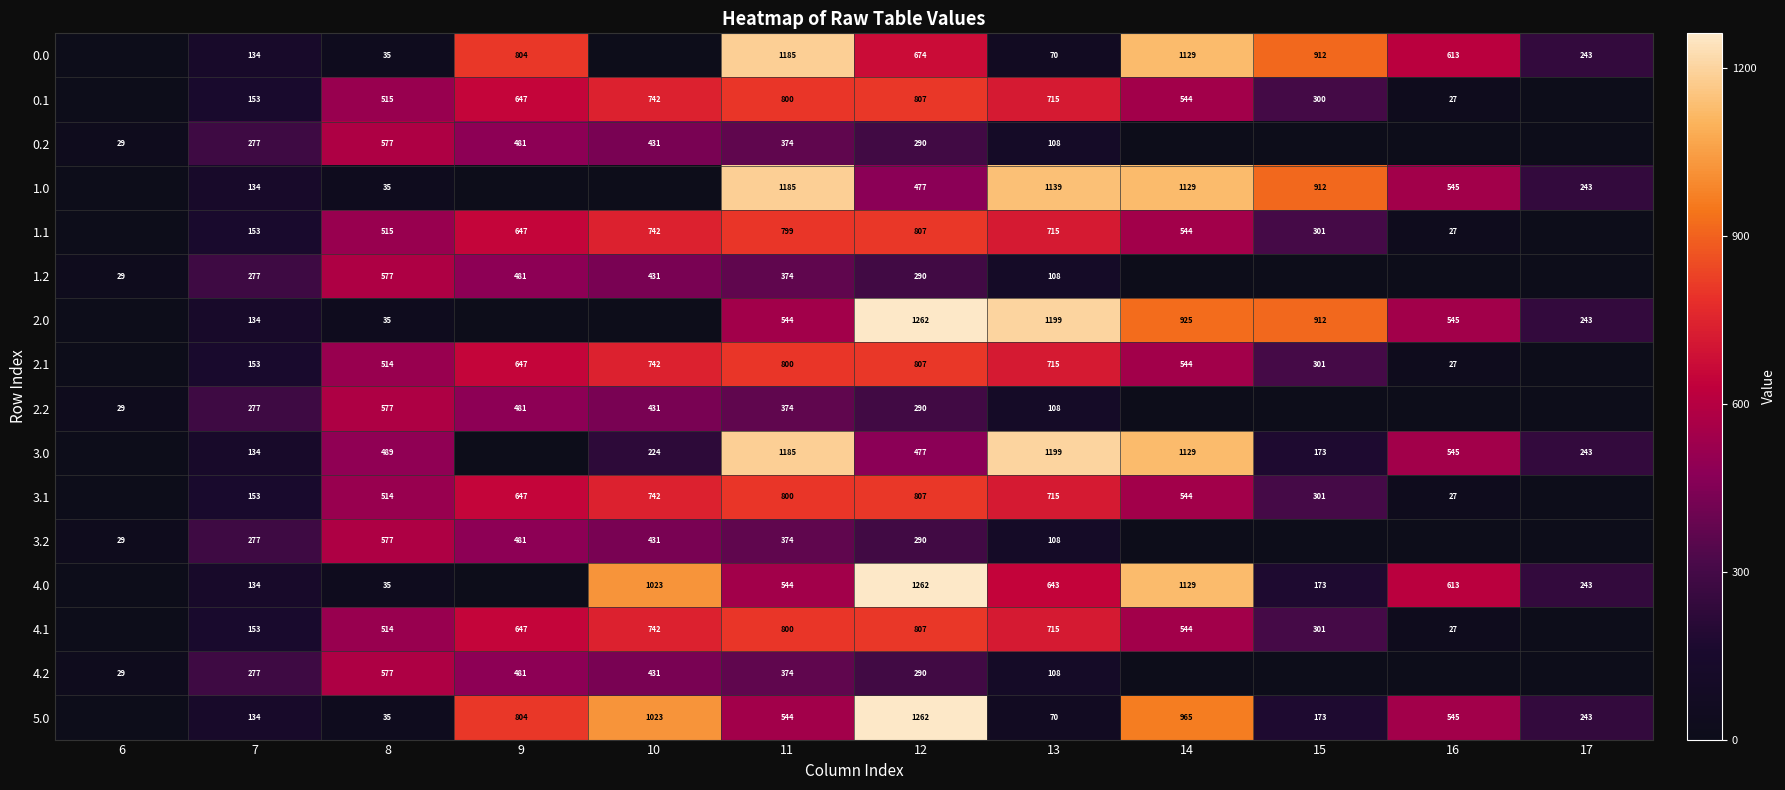

Count the number of categories in the chart.

12